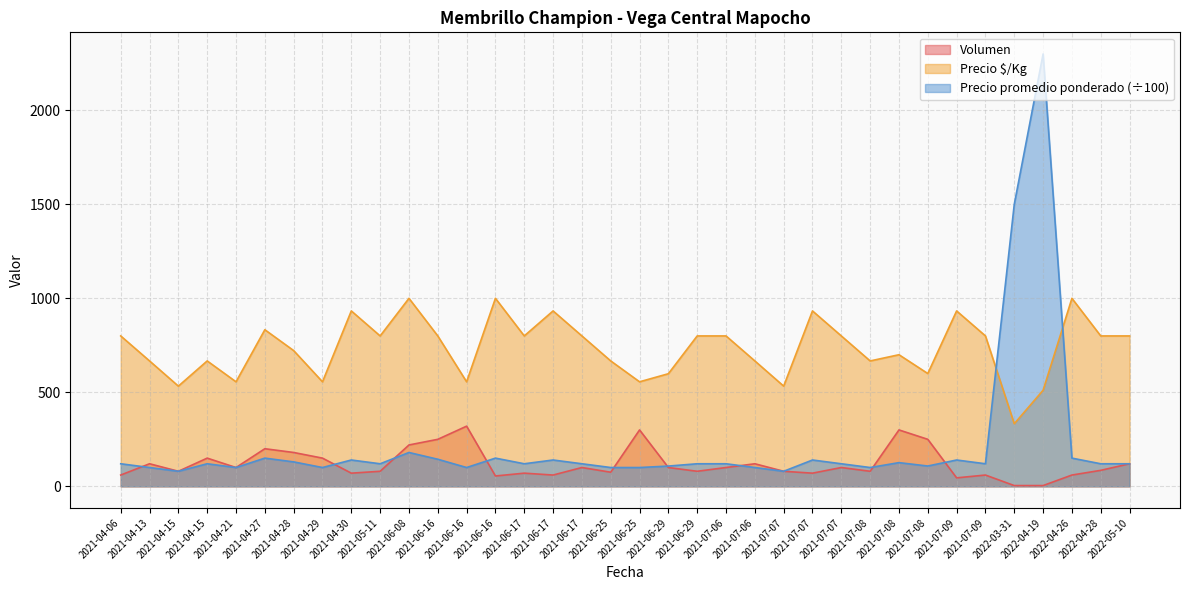

At which label does Precio $/Kg first exceed 800?

2021-04-27